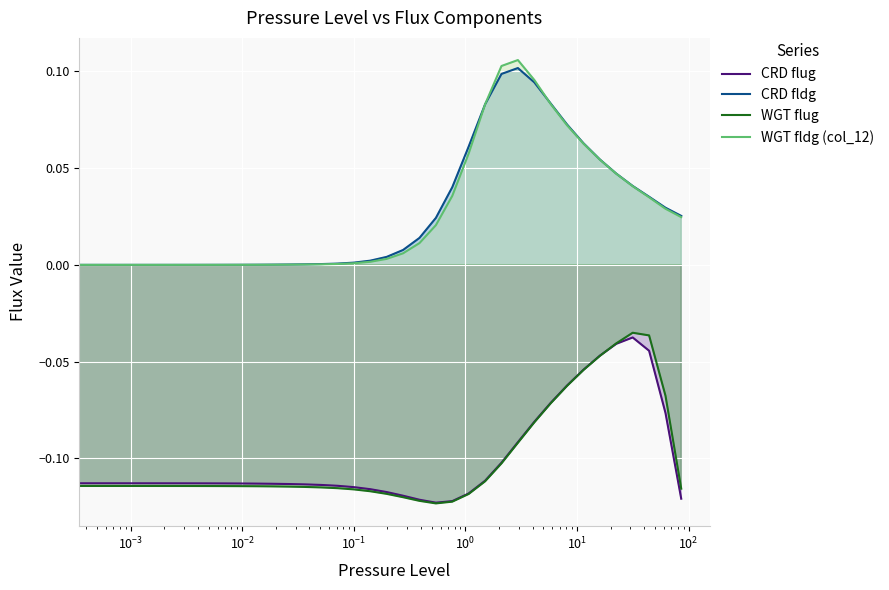

Reading left to right, extract all data points from this chart.

CRD flug: -0.1	-0.1	-0.1	-0.1	-0.1	-0.1	-0.1	-0.1	-0.1	-0.1	-0.1	-0.1	-0.1	-0.1	-0.1	-0.1	-0.1	-0.1	-0.1	-0.1	-0.1	-0.1	-0.1	-0.1	-0.1	-0.1	-0.1	-0.1	-0.1	-0.1	-0.1	-0.0	-0.0	-0.0	-0.0	-0.1	-0.1
CRD fldg: 0.0	0.0	0.0	0.0	0.0	0.0	0.0	0.0	0.0	0.0	0.0	0.0	0.0	0.0	0.0	0.0	0.0	0.0	0.0	0.0	0.0	0.0	0.0	0.1	0.1	0.1	0.1	0.1	0.1	0.1	0.1	0.1	0.0	0.0	0.0	0.0	0.0
WGT flug: -0.1	-0.1	-0.1	-0.1	-0.1	-0.1	-0.1	-0.1	-0.1	-0.1	-0.1	-0.1	-0.1	-0.1	-0.1	-0.1	-0.1	-0.1	-0.1	-0.1	-0.1	-0.1	-0.1	-0.1	-0.1	-0.1	-0.1	-0.1	-0.1	-0.1	-0.1	-0.0	-0.0	-0.0	-0.0	-0.1	-0.1
WGT fldg (col_12): 0.0	0.0	0.0	0.0	0.0	0.0	0.0	0.0	0.0	0.0	0.0	0.0	0.0	0.0	0.0	0.0	0.0	0.0	0.0	0.0	0.0	0.0	0.0	0.1	0.1	0.1	0.1	0.1	0.1	0.1	0.1	0.1	0.0	0.0	0.0	0.0	0.0